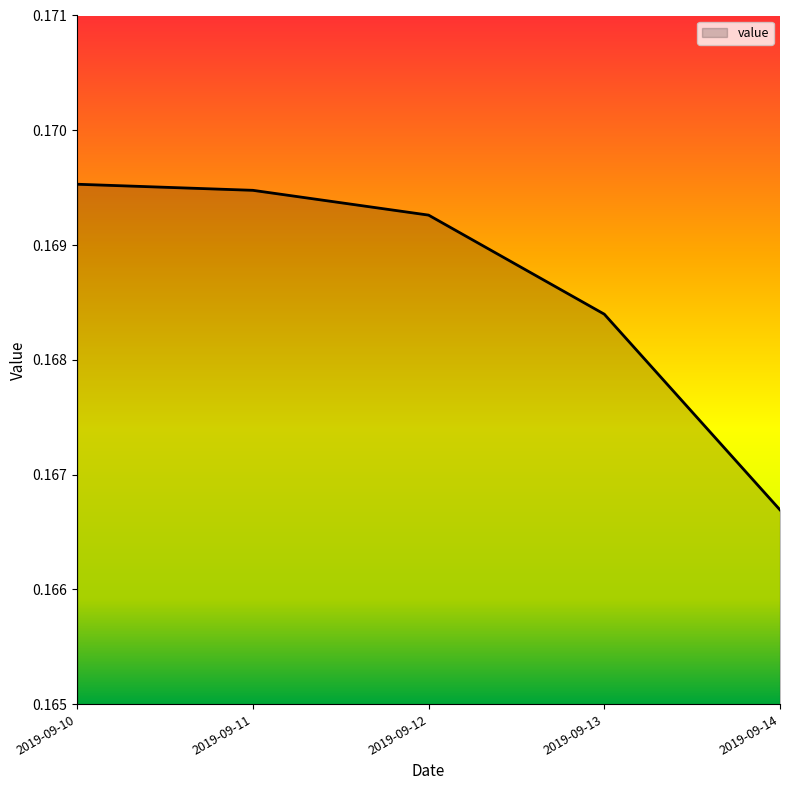

Rank the categories by value from highest to lowest.

2019-09-10, 2019-09-11, 2019-09-12, 2019-09-13, 2019-09-14